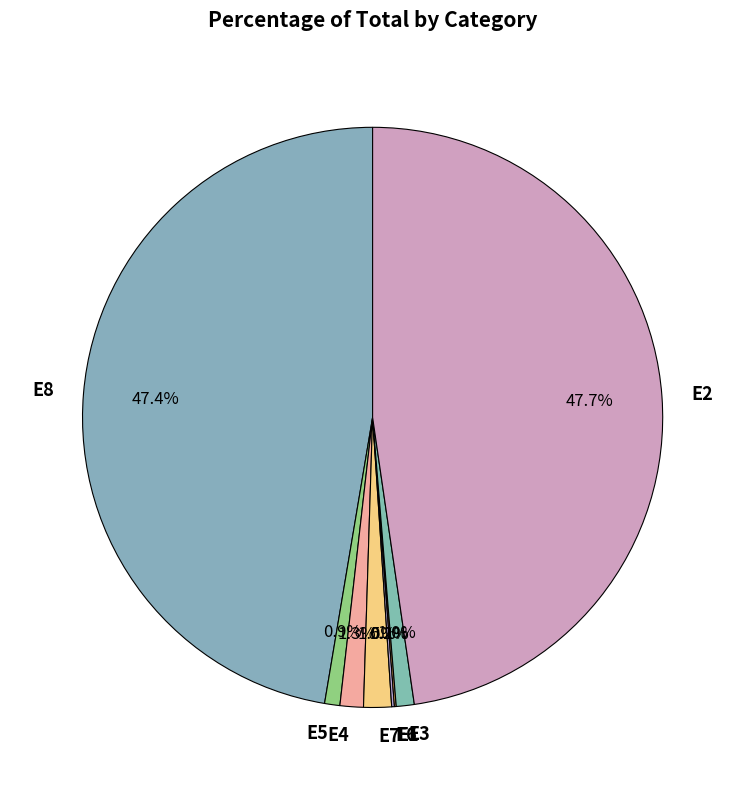

Is there a majority slice in this chart?

No